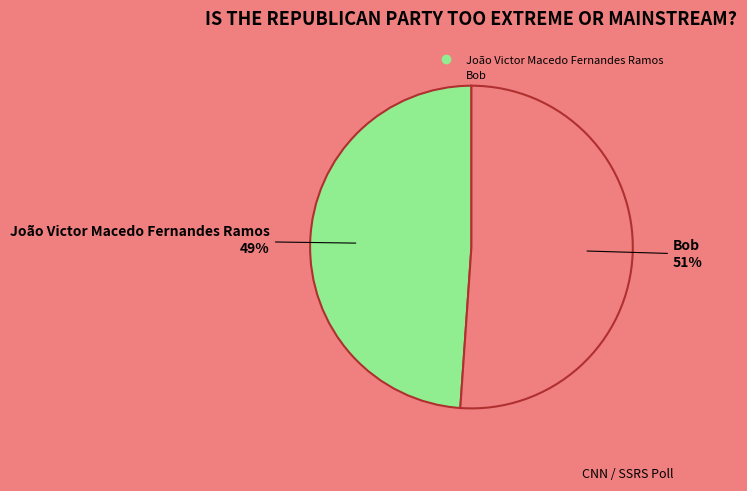

To the nearest percent, what is the average slice percentage?

50%